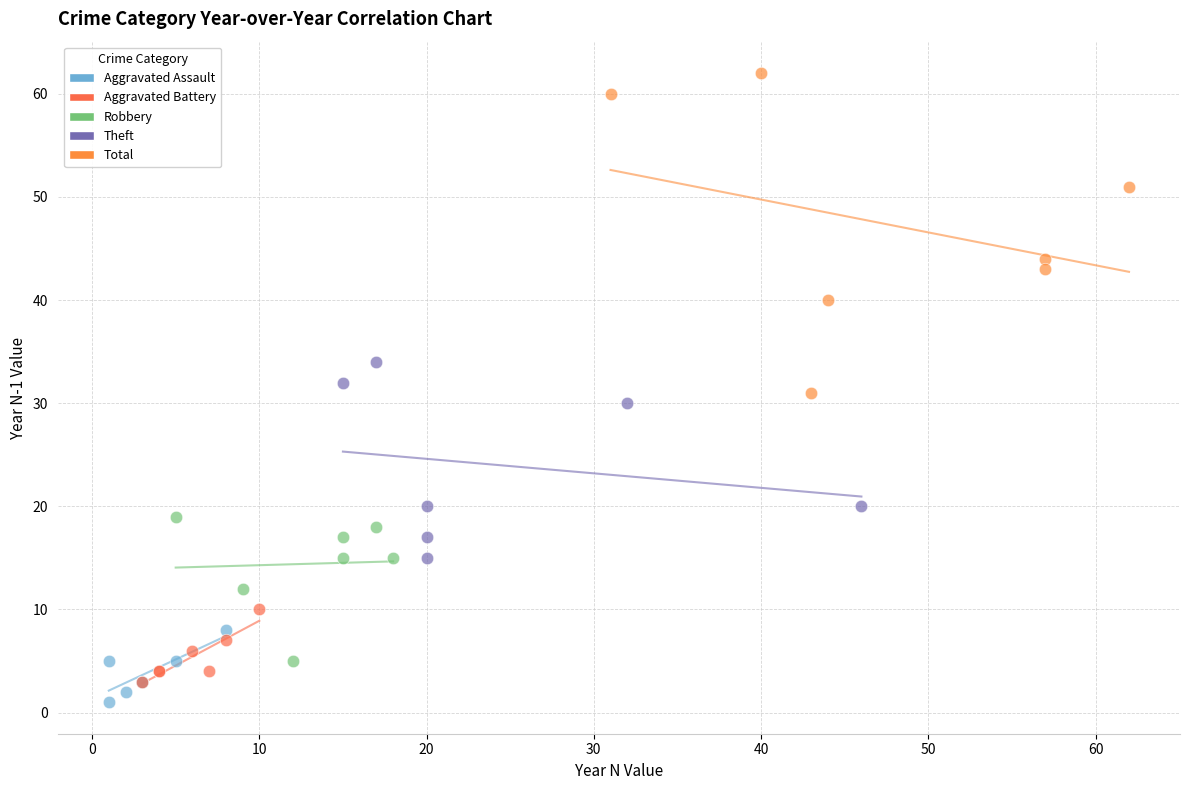

Which series has the largest Y range (max minus min)?

Total